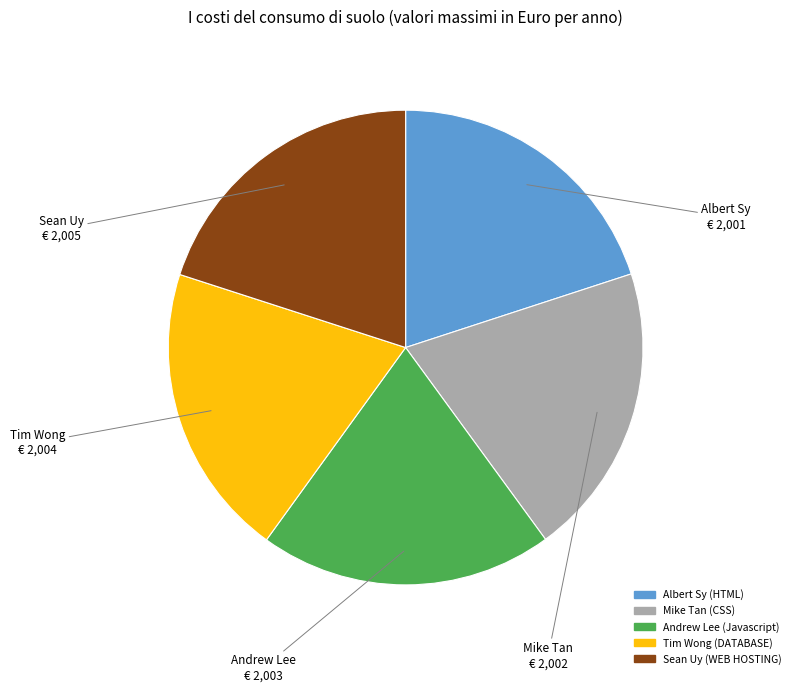

Do Tim Wong and Mike Tan together represent more than half of the pie?

No